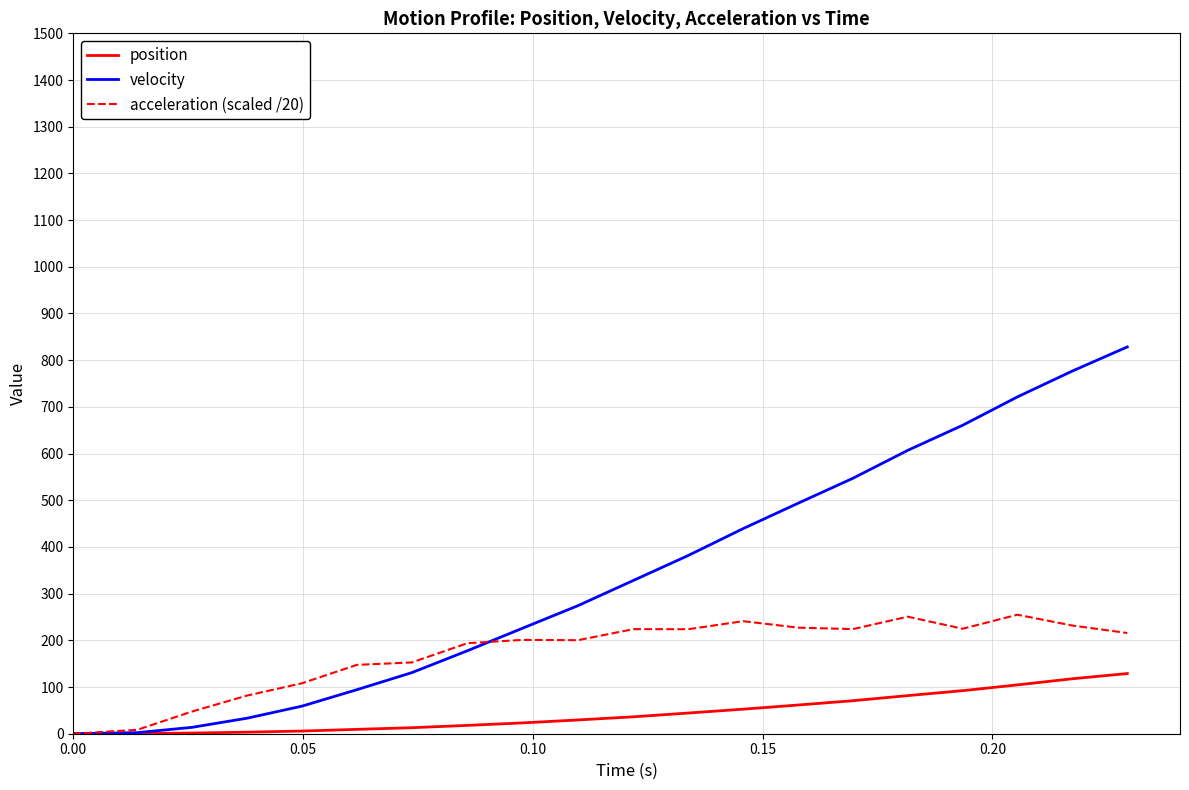

Which series has the widest spread of values?

velocity